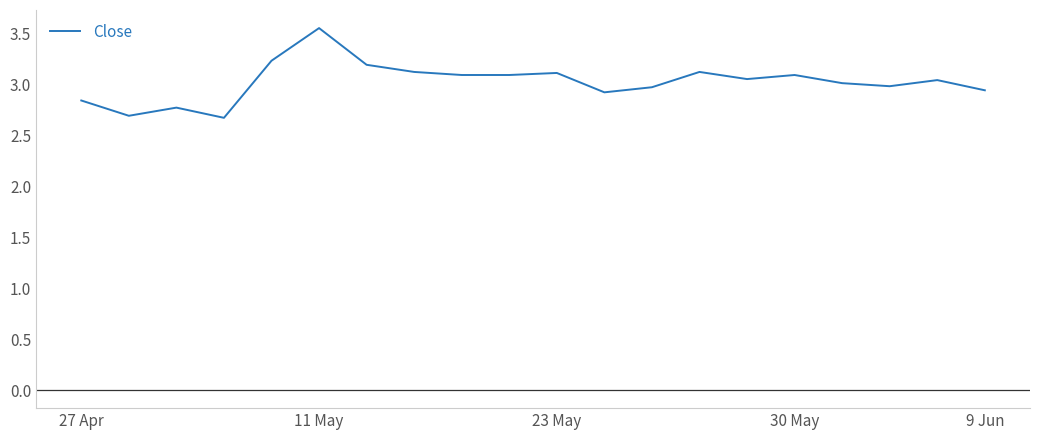

True or false: the data shows 3.1 at 30 May.

True